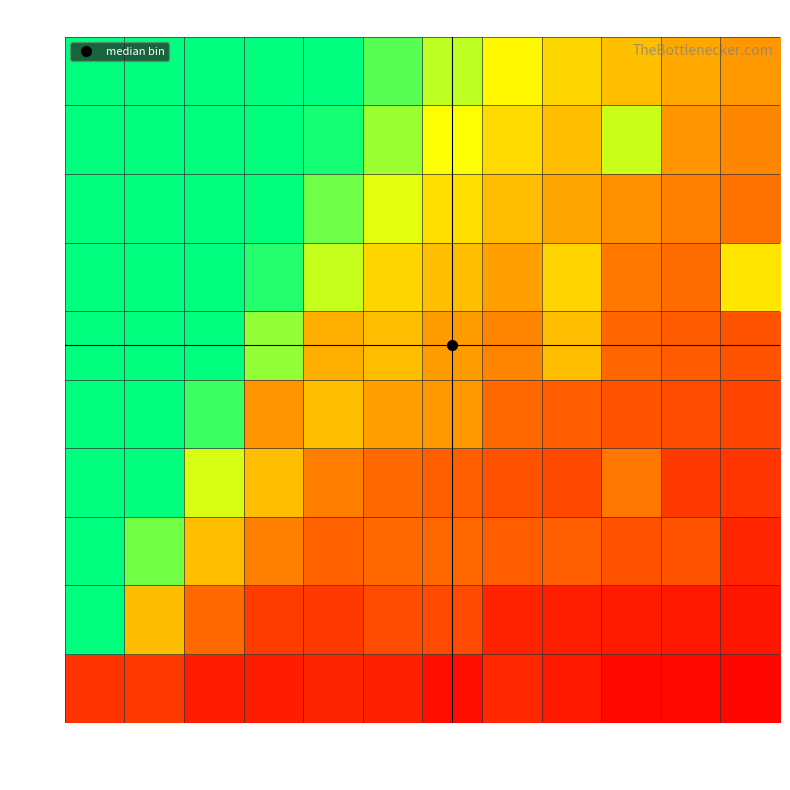

What is the difference between the highest and lowest values at 951?

49.8